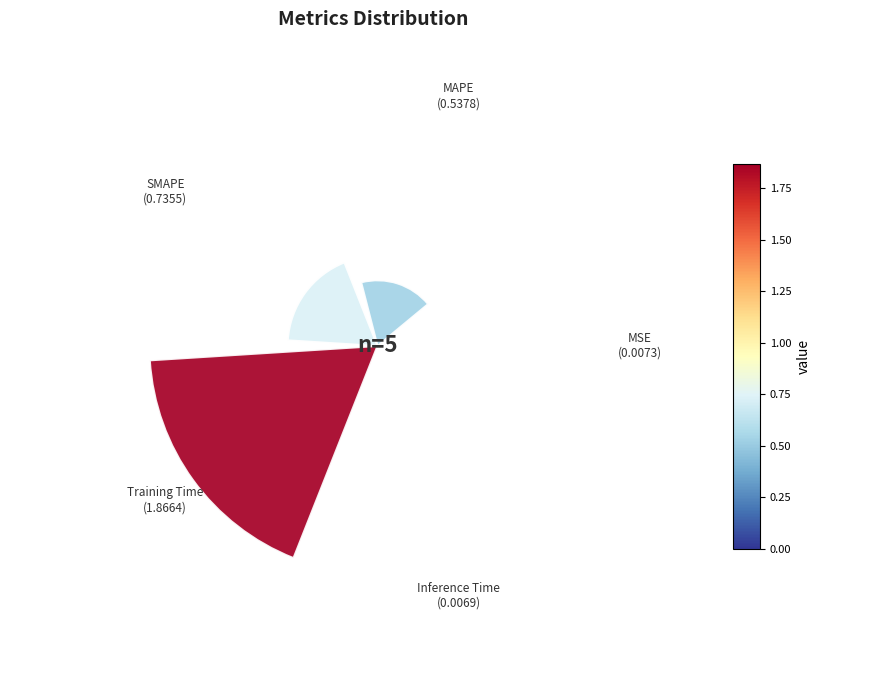

Rank the categories by value from highest to lowest.

Training Time, SMAPE, MAPE, MSE, Inference Time